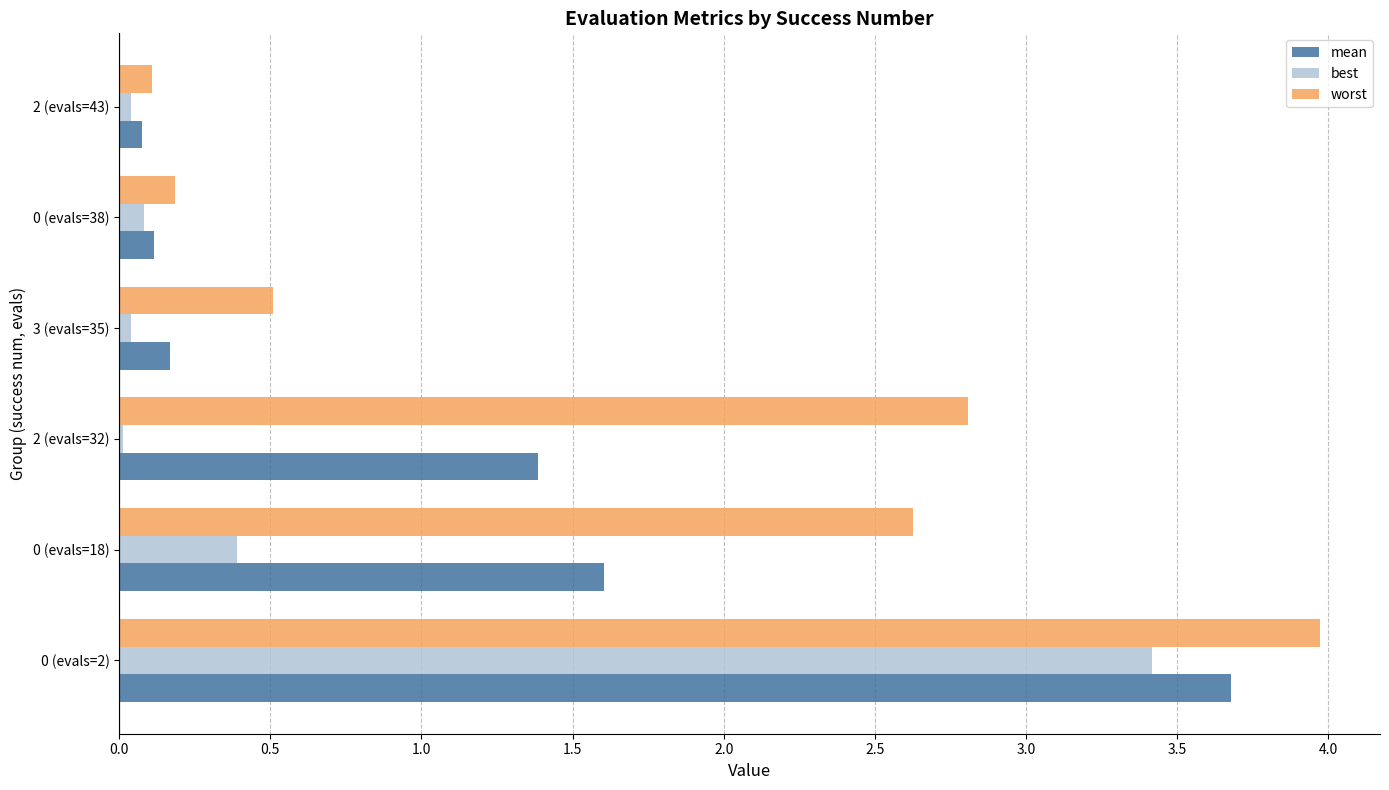

Which series has the largest total across all categories?

worst